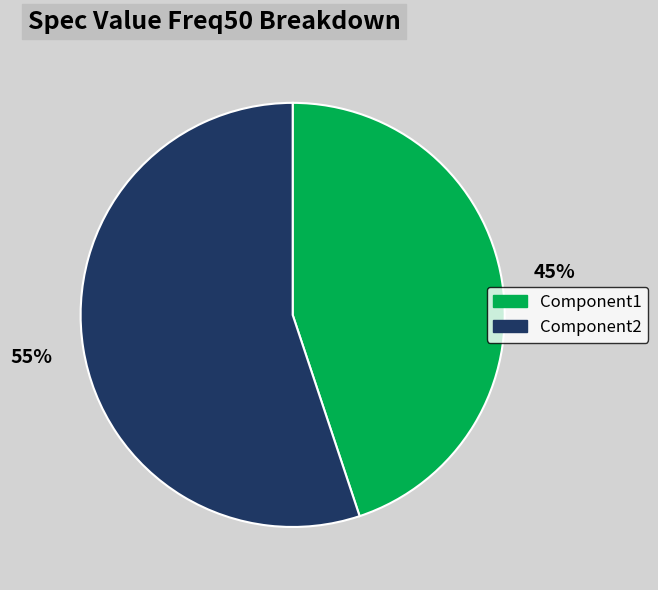

Which has a higher value, Component2 or Component1?

Component2